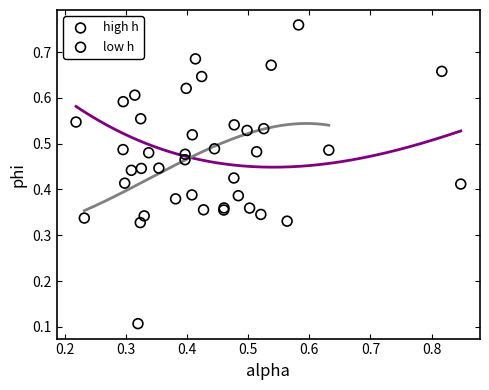

Which series has the largest Y range (max minus min)?

low h